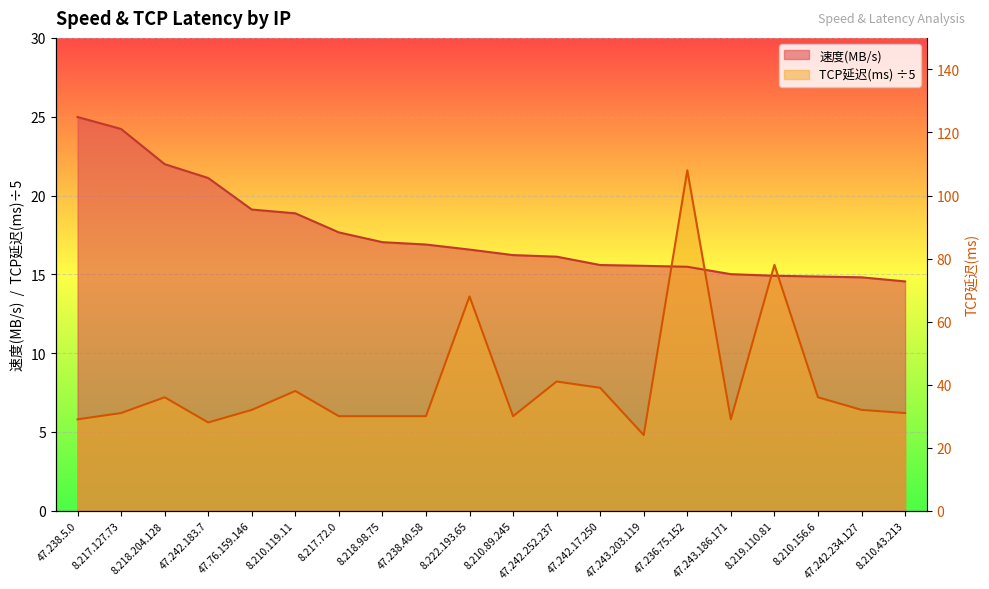

Between 47.238.5.0 and 8.210.156.6, which series saw the biggest shift?

速度(MB/s)